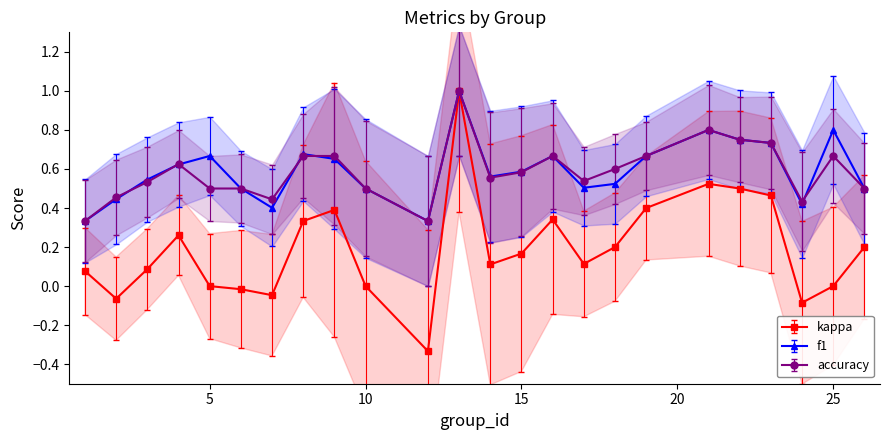

True or false: kappa has more than 0 interior local peaks.

True